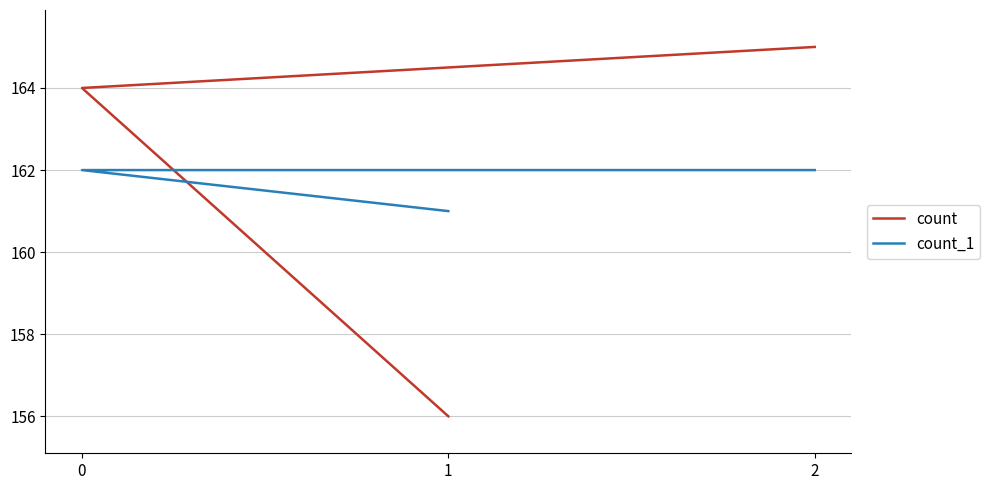

Is the value of count_1 at 1 greater than the value of count at 0?

No